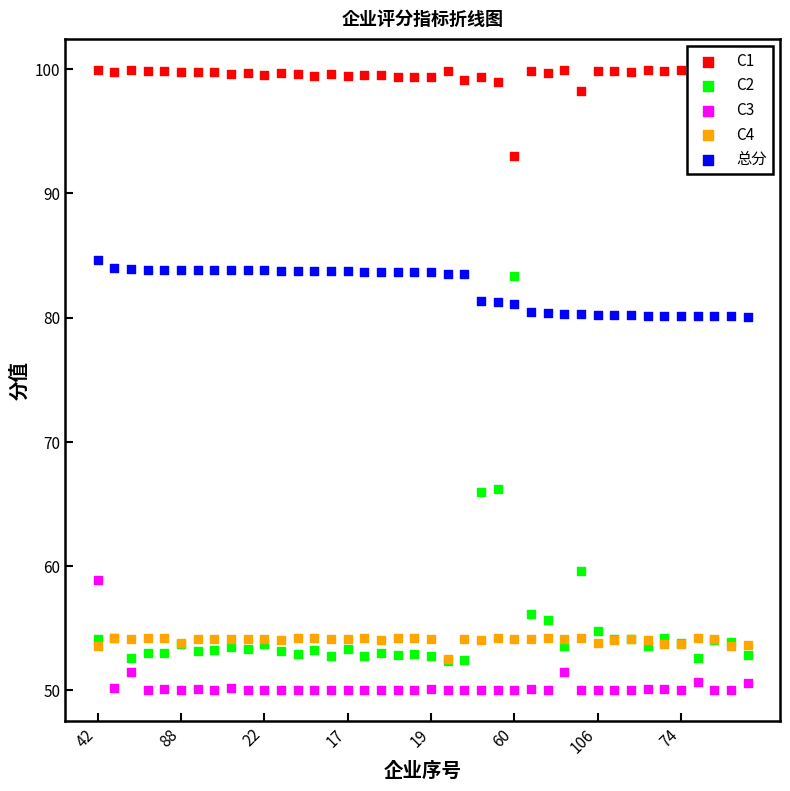

What is the total value across all series at 74?

337.8